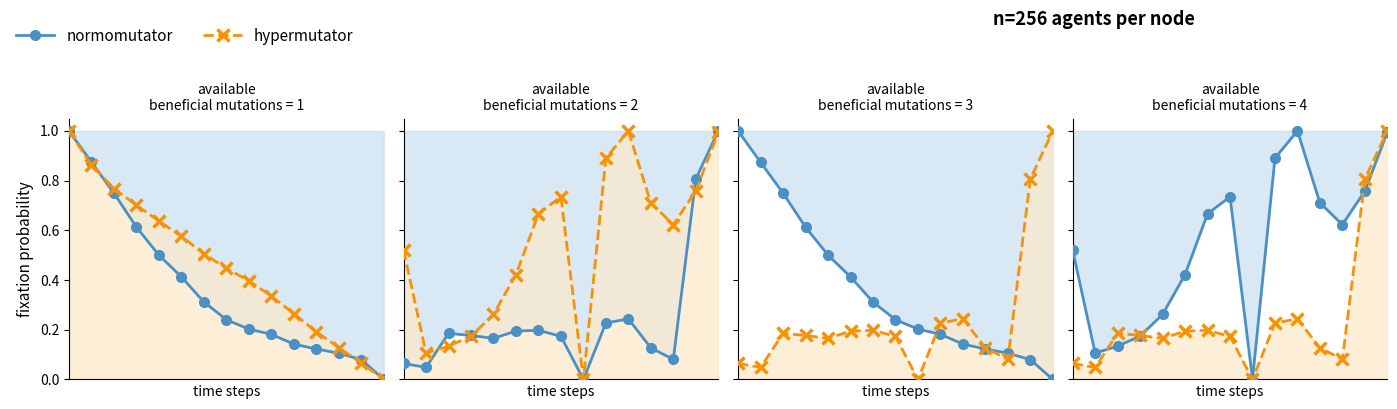

At which label does hypermutator reach its minimum?

8